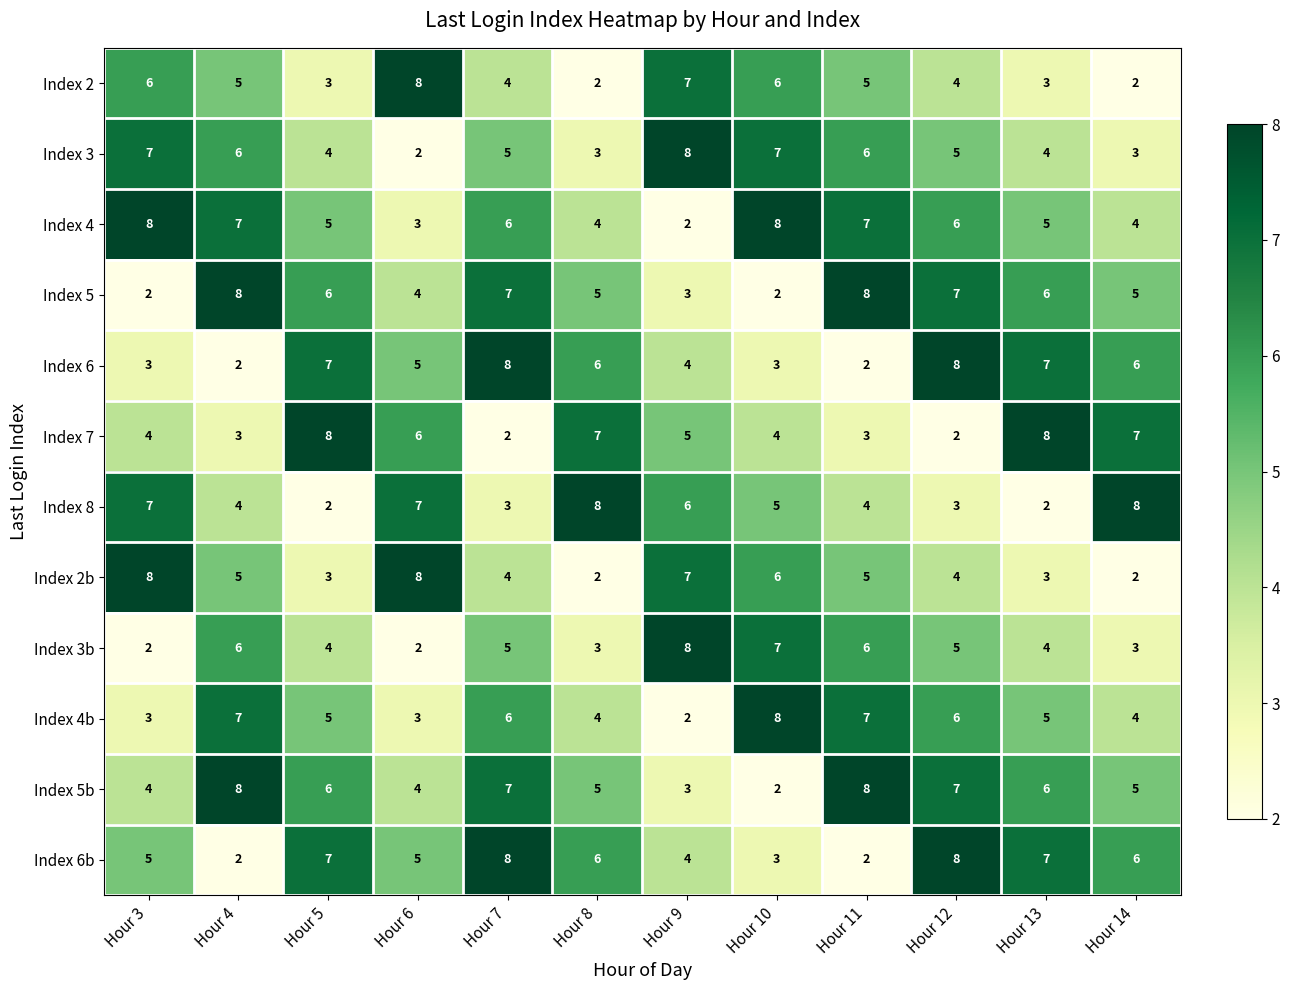

What is the average value of the Index 5b series?

5